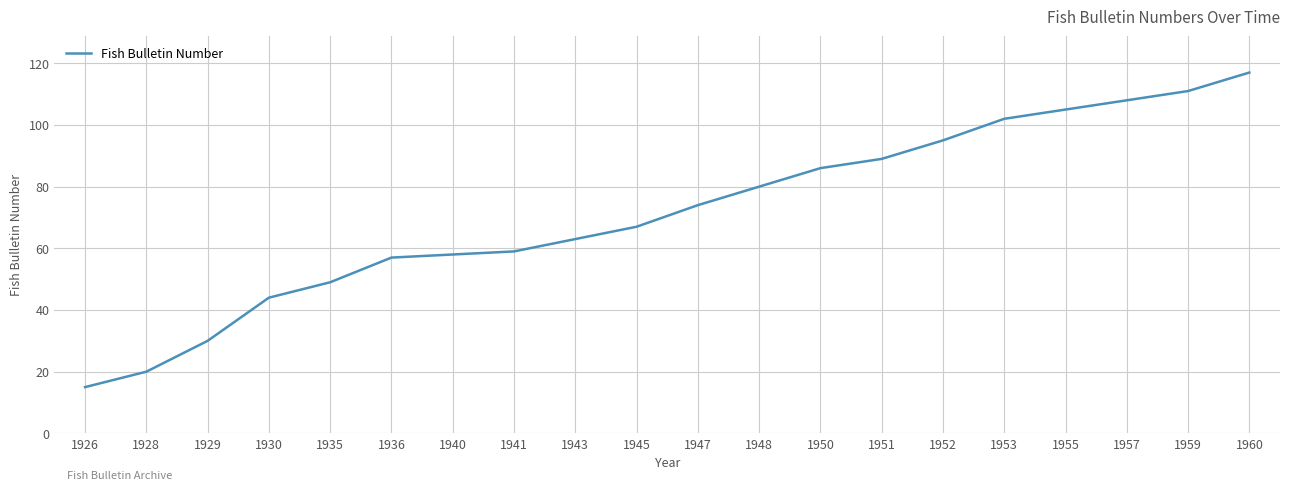

Is it true that the value at 1945 is 67?

True